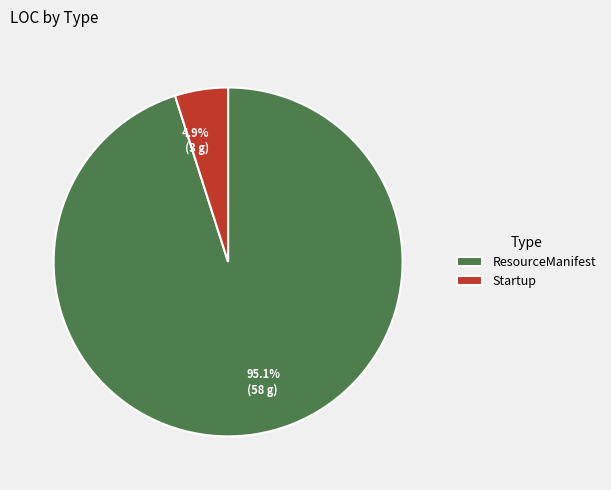

What is the largest slice in the pie chart?

ResourceManifest